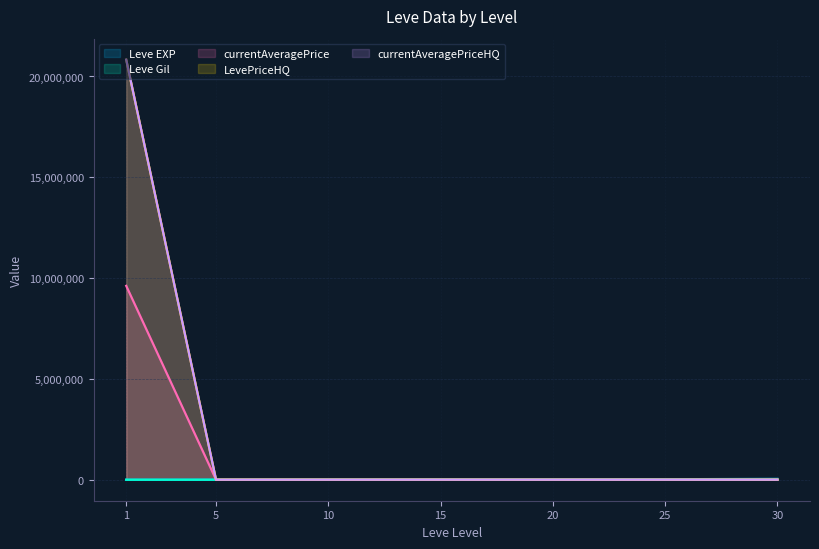

What are all the series names shown in the legend?

Leve EXP, Leve Gil, currentAveragePrice, LevePriceHQ, currentAveragePriceHQ